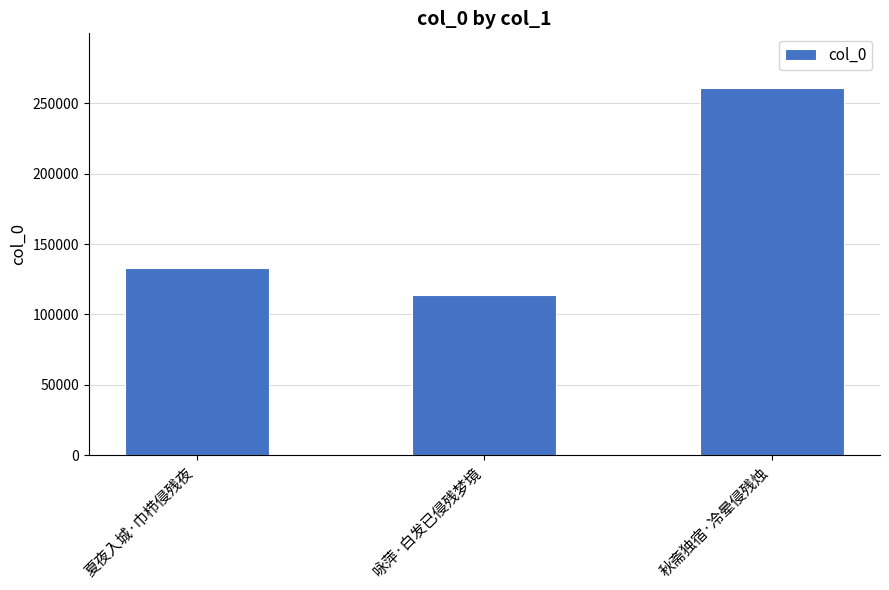

Read the value at 咏萍·白发已侵残梦境.

114032